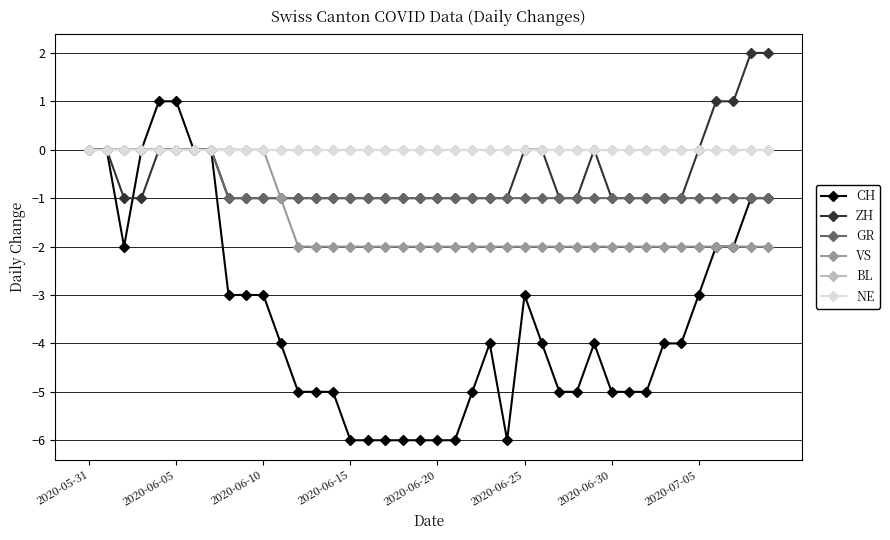

Is this an area chart (filled region under the line)?

No